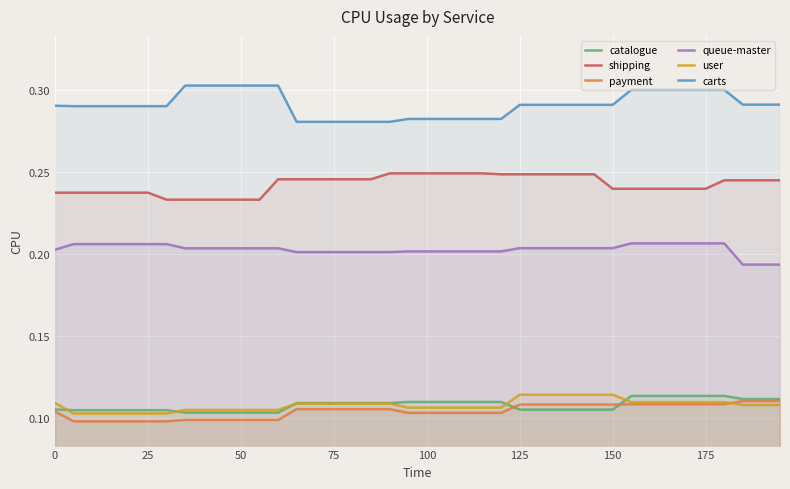

Is the value of catalogue at 25 greater than the value of carts at 100?

No